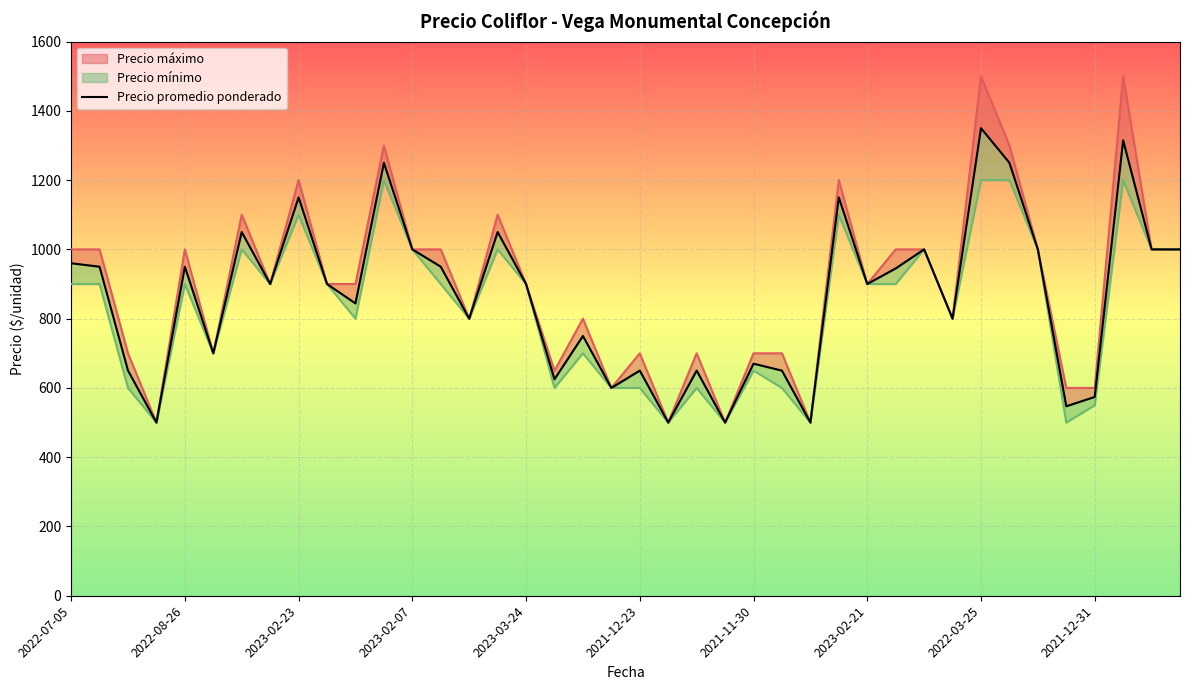

What is the approximate value at 38?

1000